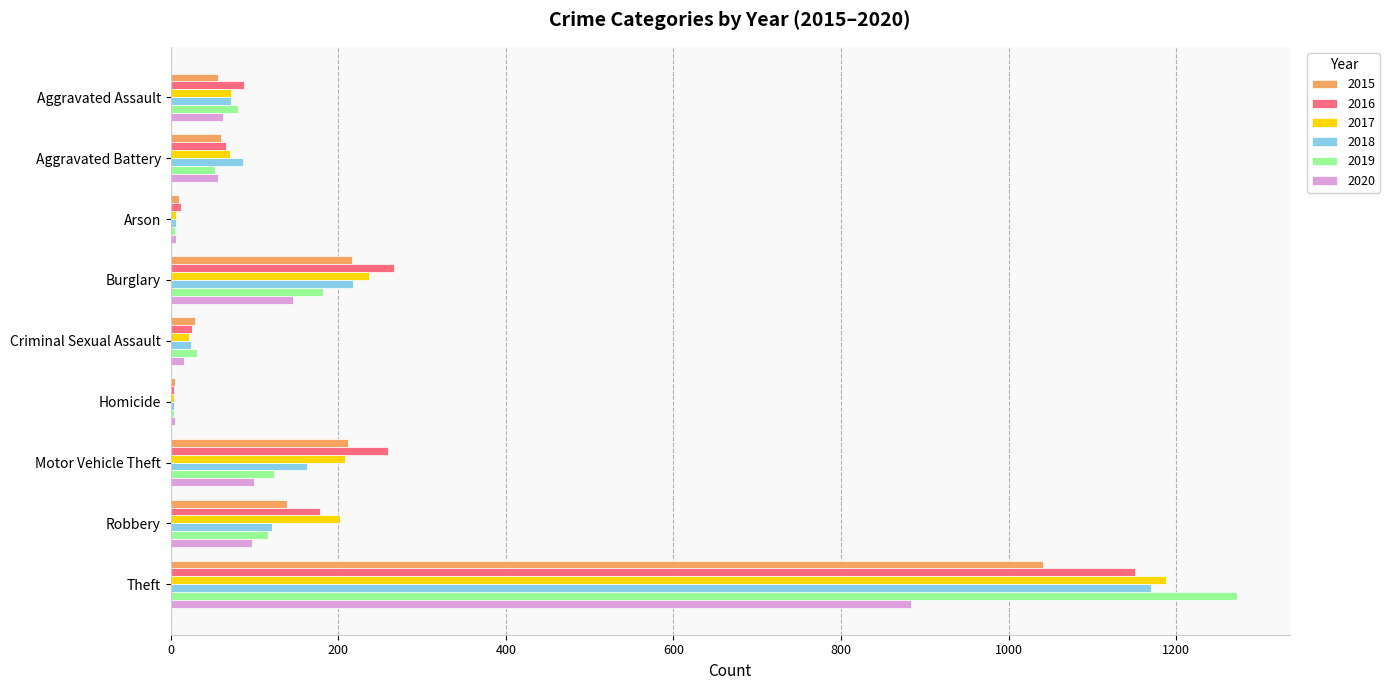

What value does the 2019 series have at Theft?

1272